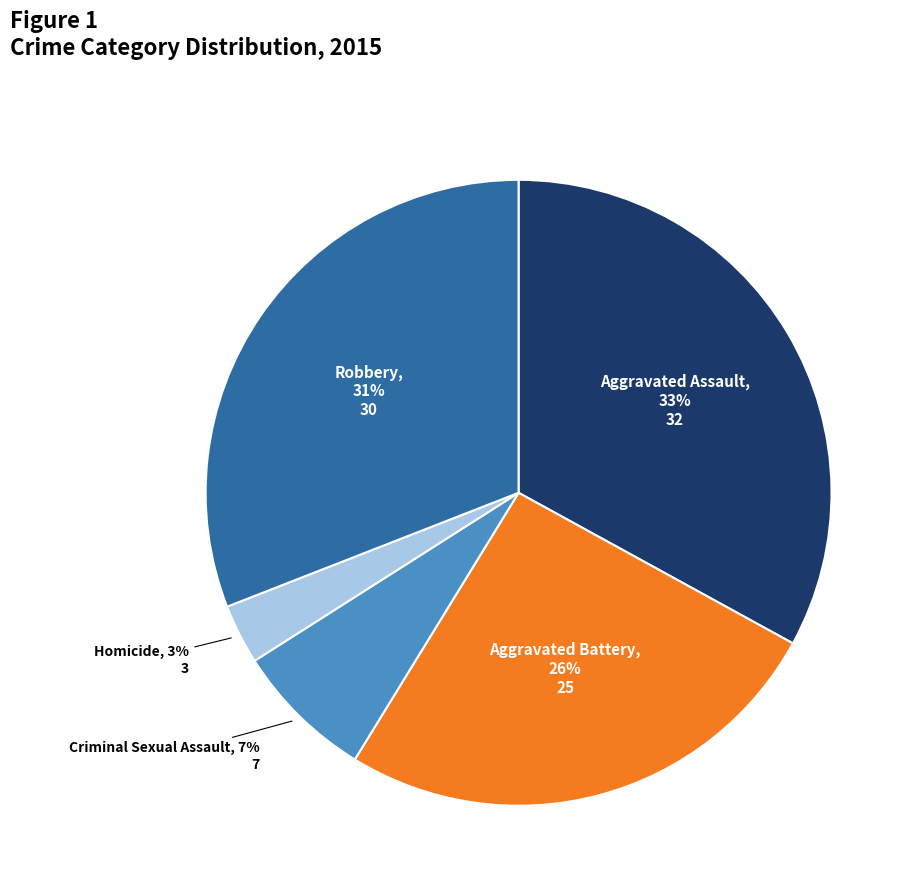

Does any single category account for the majority?

No